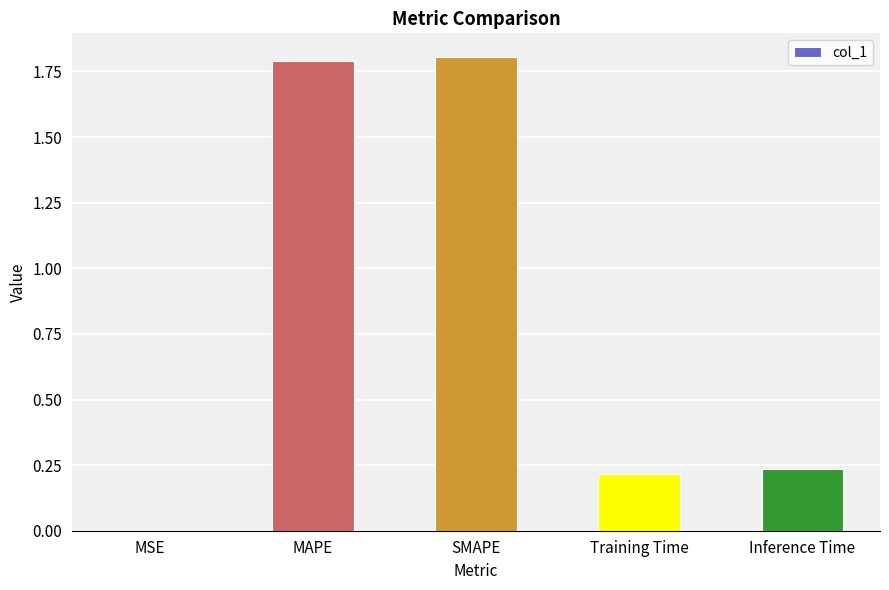

The chart shows a value of 0.2 at Training Time. True or false?

True